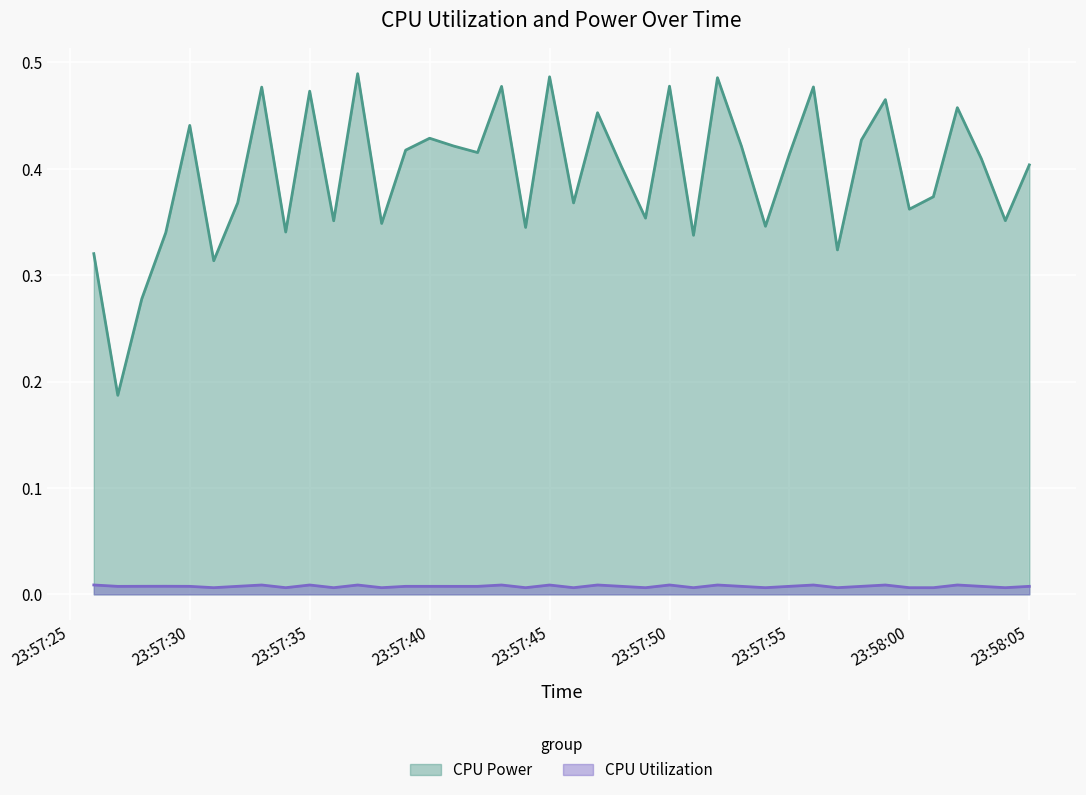

What is the sum of all CPU Power values?

15.8